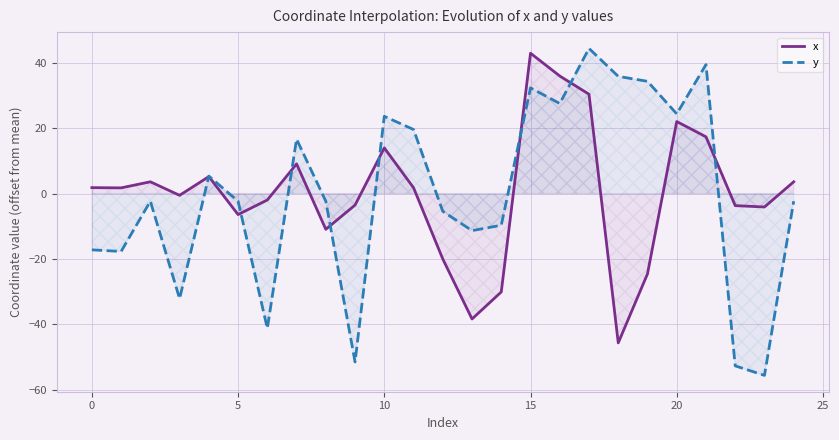

At which category is the sum across all series the highest?

15